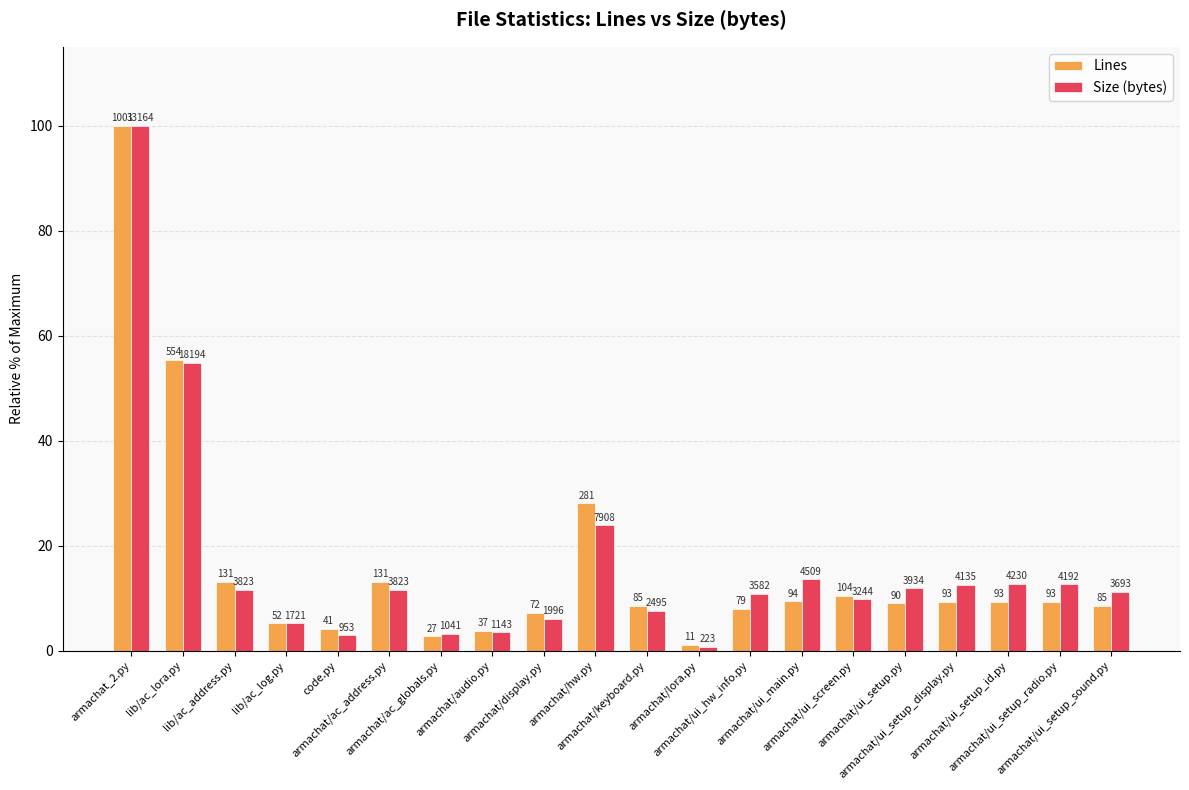

What are all the series names shown in the legend?

Lines, Size (bytes)